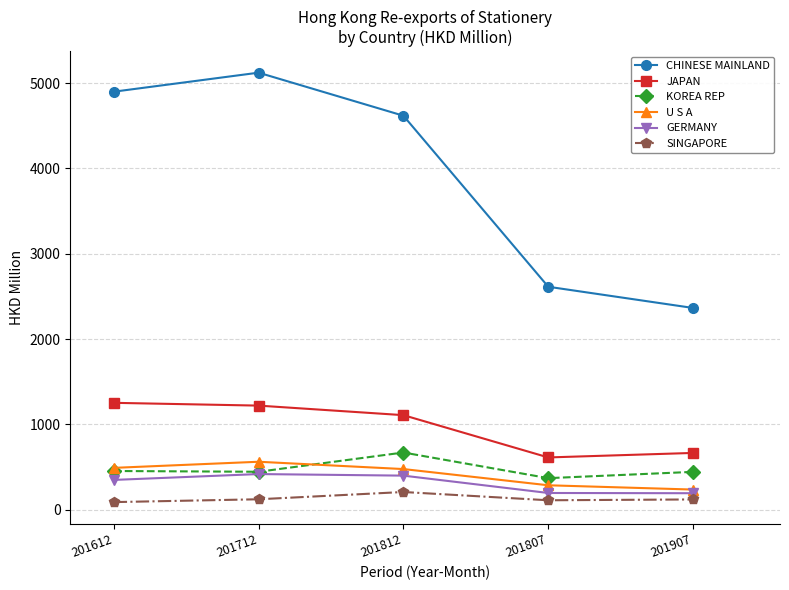

How many data points does each series have?

5